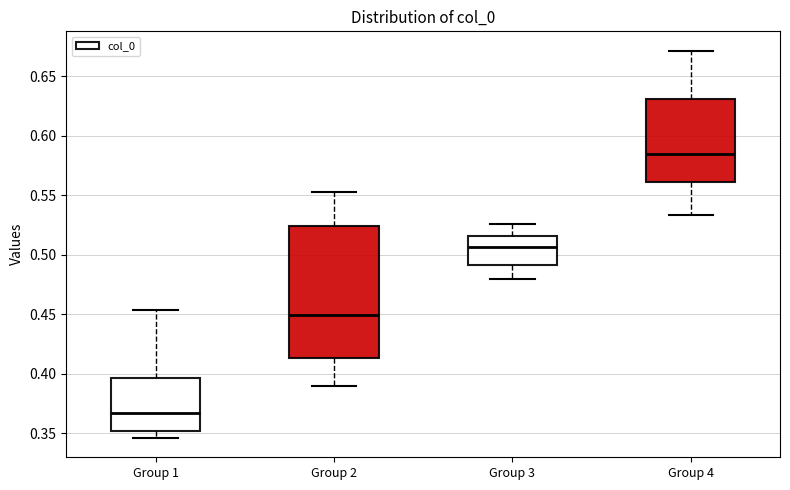

Reading left to right, read every box against the y-axis: the position of its median line, the range the box covers, and the ends of its whiskers. The values are not printed on the chart, so give them approximately, as read against the axis.

Group 1: median 0.365, box 0.350 to 0.395, whiskers 0.345 to 0.455
Group 2: median 0.450, box 0.415 to 0.525, whiskers 0.390 to 0.555
Group 3: median 0.505, box 0.490 to 0.515, whiskers 0.480 to 0.525
Group 4: median 0.585, box 0.560 to 0.630, whiskers 0.535 to 0.670